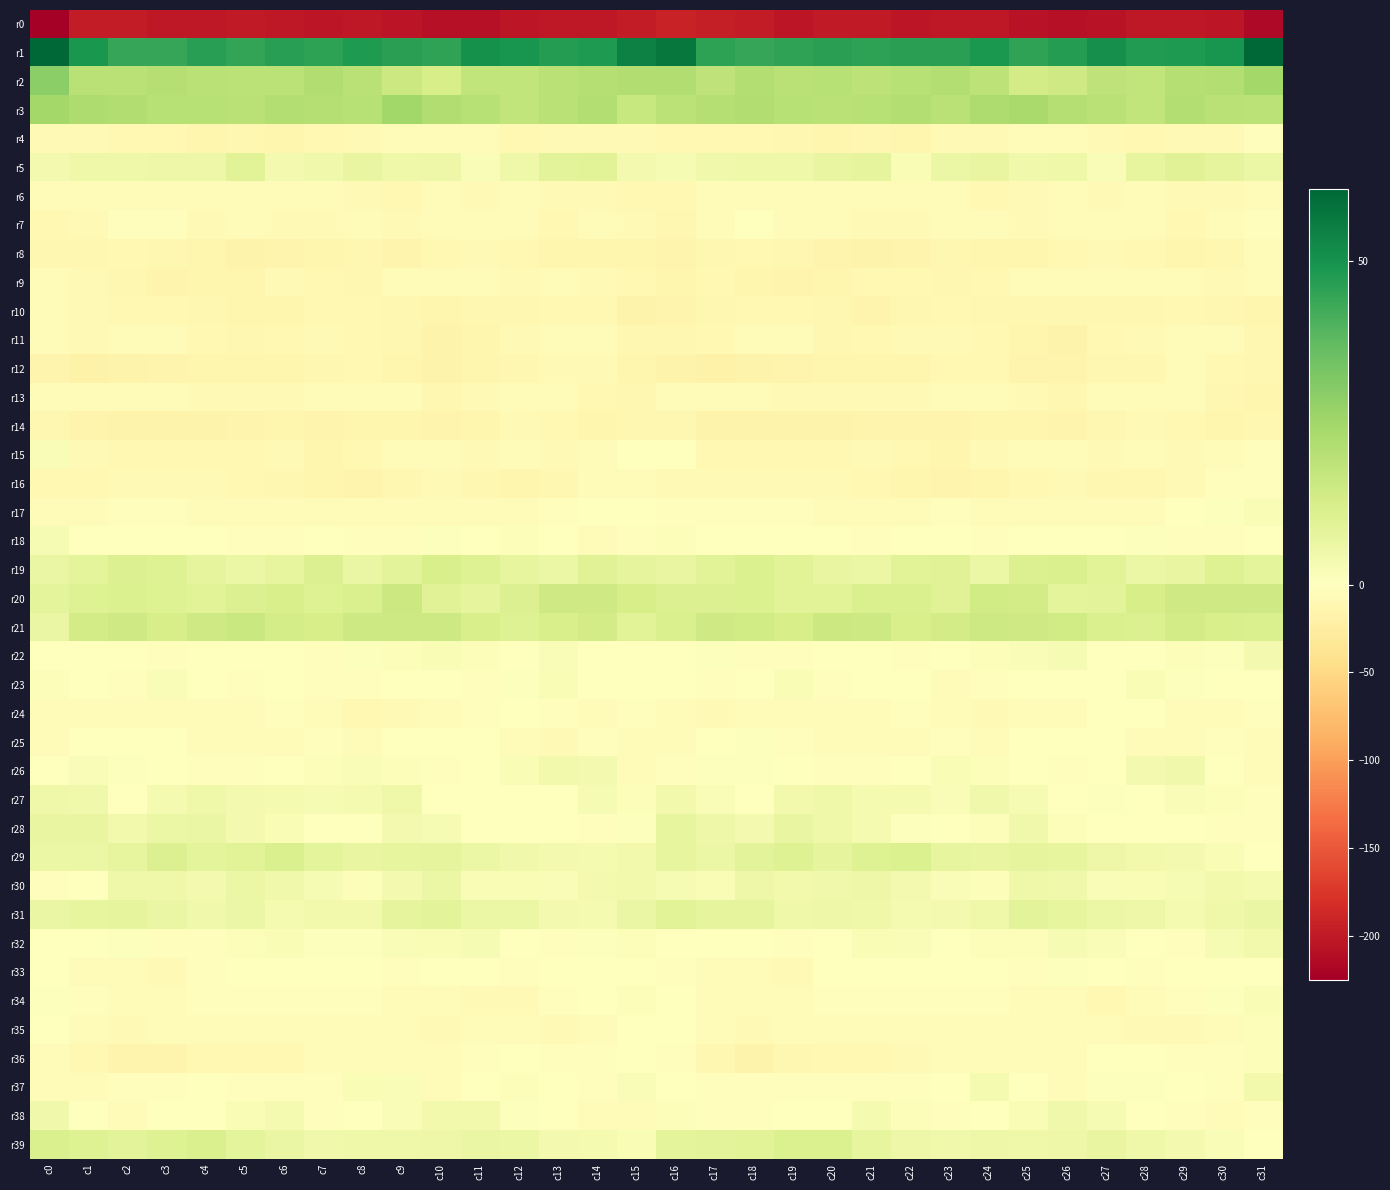

Reading left to right, list all the values displayed in this chart.

r0: c0=-225.4	c1=-197.6	c2=-197.3	c3=-201.9	c4=-201.3	c5=-199.5	c6=-200.9	c7=-203.4	c8=-201.2	c9=-205.6	c10=-208.2	c11=-208.1	c12=-203.3	c13=-201.0	c14=-202.2	c15=-197.5	c16=-192.5	c17=-196.9	c18=-198.4	c19=-202.7	c20=-200.2	c21=-199.3	c22=-202.6	c23=-202.2	c24=-202.4	c25=-206.8	c26=-208.3	c27=-207.1	c28=-201.7	c29=-200.8	c30=-202.5	c31=-215.6
r1: c0=60.9	c1=48.9	c2=44.3	c3=44.3	c4=46.3	c5=44.7	c6=46.6	c7=45.5	c8=47.9	c9=46.3	c10=45.2	c11=50.5	c12=49.4	c13=47.0	c14=48.0	c15=54.8	c16=57.2	c17=45.5	c18=44.3	c19=44.9	c20=45.9	c21=45.5	c22=46.2	c23=45.9	c24=48.3	c25=44.9	c26=47.2	c27=51.0	c28=47.6	c29=47.8	c30=49.3	c31=61.1
r2: c0=29.5	c1=19.9	c2=19.9	c3=20.8	c4=19.7	c5=19.5	c6=19.3	c7=21.7	c8=19.7	c9=15.7	c10=12.6	c11=17.8	c12=17.8	c13=19.8	c14=20.6	c15=21.8	c16=21.7	c17=18.2	c18=21.0	c19=19.9	c20=20.2	c21=19.0	c22=20.2	c23=21.0	c24=18.8	c25=13.5	c26=14.3	c27=18.5	c28=17.7	c29=20.6	c30=21.1	c31=24.4
r3: c0=24.3	c1=22.1	c2=21.8	c3=20.5	c4=20.4	c5=20.0	c6=21.3	c7=20.9	c8=20.1	c9=24.9	c10=21.6	c11=20.4	c12=18.1	c13=20.0	c14=21.1	c15=16.6	c16=19.2	c17=20.9	c18=21.8	c19=20.5	c20=20.0	c21=20.4	c22=21.4	c23=19.9	c24=22.2	c25=23.8	c26=20.9	c27=19.9	c28=17.9	c29=21.2	c30=20.0	c31=19.3
r4: c0=-8.0	c1=-8.1	c2=-10.1	c3=-10.2	c4=-12.4	c5=-11.7	c6=-13.5	c7=-10.0	c8=-7.2	c9=-6.9	c10=-3.9	c11=-6.6	c12=-9.8	c13=-7.5	c14=-8.2	c15=-8.5	c16=-9.0	c17=-9.5	c18=-10.1	c19=-10.6	c20=-12.6	c21=-12.1	c22=-13.6	c23=-7.7	c24=-7.4	c25=-6.0	c26=-4.1	c27=-8.3	c28=-9.0	c29=-7.5	c30=-7.8	c31=-3.3
r5: c0=3.5	c1=4.9	c2=5.2	c3=5.5	c4=5.4	c5=9.1	c6=3.4	c7=4.5	c8=6.7	c9=5.2	c10=5.5	c11=1.7	c12=5.2	c13=9.1	c14=9.1	c15=3.7	c16=2.4	c17=4.6	c18=5.2	c19=5.1	c20=7.0	c21=7.8	c22=2.2	c23=6.1	c24=6.7	c25=4.4	c26=5.0	c27=1.6	c28=7.4	c29=9.6	c30=7.9	c31=5.8
r6: c0=-6.7	c1=-6.5	c2=-5.8	c3=-4.3	c4=-4.1	c5=-3.7	c6=-6.7	c7=-3.6	c8=-8.2	c9=-9.4	c10=-5.4	c11=-8.3	c12=-5.4	c13=-7.8	c14=-8.7	c15=-9.7	c16=-9.7	c17=-6.7	c18=-5.4	c19=-4.1	c20=-3.5	c21=-5.4	c22=-5.7	c23=-4.4	c24=-10.1	c25=-7.1	c26=-6.9	c27=-7.1	c28=-5.9	c29=-8.7	c30=-7.8	c31=-6.6
r7: c0=-9.8	c1=-8.1	c2=-2.3	c3=-1.8	c4=-7.1	c5=-6.3	c6=-8.1	c7=-7.4	c8=-5.9	c9=-8.3	c10=-6.3	c11=-5.2	c12=-5.6	c13=-8.9	c14=-6.7	c15=-7.9	c16=-11.8	c17=-6.2	c18=-1.5	c19=-4.0	c20=-6.9	c21=-7.1	c22=-8.2	c23=-6.3	c24=-6.7	c25=-7.7	c26=-6.0	c27=-4.9	c28=-6.7	c29=-8.9	c30=-4.9	c31=-2.7
r8: c0=-11.6	c1=-11.9	c2=-9.3	c3=-11.7	c4=-13.3	c5=-16.5	c6=-14.6	c7=-13.4	c8=-11.9	c9=-14.6	c10=-10.5	c11=-7.6	c12=-9.0	c13=-13.0	c14=-13.4	c15=-13.0	c16=-15.4	c17=-11.0	c18=-10.2	c19=-11.9	c20=-14.9	c21=-16.1	c22=-14.3	c23=-12.2	c24=-12.9	c25=-13.8	c26=-9.0	c27=-7.7	c28=-10.3	c29=-13.8	c30=-11.9	c31=-6.0
r9: c0=-5.8	c1=-8.3	c2=-12.0	c3=-15.3	c4=-13.9	c5=-12.4	c6=-8.4	c7=-10.5	c8=-10.7	c9=-5.9	c10=-4.1	c11=-3.8	c12=-7.2	c13=-6.1	c14=-7.9	c15=-10.0	c16=-12.5	c17=-10.2	c18=-13.8	c19=-14.8	c20=-13.8	c21=-10.2	c22=-9.2	c23=-11.0	c24=-9.1	c25=-5.0	c26=-3.6	c27=-5.1	c28=-6.9	c29=-6.6	c30=-8.0	c31=-3.8
r10: c0=-7.0	c1=-8.6	c2=-10.5	c3=-8.8	c4=-11.0	c5=-14.0	c6=-13.0	c7=-9.8	c8=-10.3	c9=-11.6	c10=-12.6	c11=-11.9	c12=-11.7	c13=-10.0	c14=-10.2	c15=-16.9	c16=-15.5	c17=-10.7	c18=-9.8	c19=-9.3	c20=-12.1	c21=-14.2	c22=-11.7	c23=-9.9	c24=-10.8	c25=-12.2	c26=-12.0	c27=-12.0	c28=-11.2	c29=-9.4	c30=-12.0	c31=-13.4
r11: c0=-7.0	c1=-8.0	c2=-7.0	c3=-5.2	c4=-9.7	c5=-10.8	c6=-8.8	c7=-8.5	c8=-9.3	c9=-11.0	c10=-16.4	c11=-13.0	c12=-8.7	c13=-5.8	c14=-3.5	c15=-12.0	c16=-12.1	c17=-9.1	c18=-5.6	c19=-6.5	c20=-10.9	c21=-9.8	c22=-8.7	c23=-8.6	c24=-10.0	c25=-12.5	c26=-16.8	c27=-10.4	c28=-8.1	c29=-4.0	c30=-6.1	c31=-10.7
r12: c0=-15.4	c1=-17.6	c2=-17.4	c3=-15.3	c4=-13.3	c5=-12.8	c6=-13.2	c7=-10.7	c8=-9.3	c9=-13.5	c10=-16.4	c11=-12.6	c12=-11.8	c13=-7.6	c14=-7.3	c15=-13.3	c16=-16.4	c17=-18.5	c18=-16.4	c19=-14.4	c20=-12.9	c21=-13.0	c22=-12.6	c23=-9.7	c24=-10.5	c25=-15.0	c26=-15.3	c27=-11.6	c28=-11.0	c29=-6.4	c30=-10.0	c31=-12.1
r13: c0=-4.3	c1=-5.9	c2=-6.8	c3=-6.9	c4=-7.3	c5=-7.1	c6=-8.1	c7=-6.2	c8=-4.5	c9=-5.8	c10=-10.8	c11=-8.2	c12=-6.9	c13=-4.1	c14=-9.5	c15=-10.8	c16=-6.4	c17=-6.6	c18=-6.6	c19=-7.3	c20=-7.0	c21=-7.6	c22=-7.8	c23=-5.5	c24=-4.5	c25=-7.7	c26=-11.1	c27=-6.9	c28=-6.1	c29=-5.1	c30=-11.9	c31=-12.4
r14: c0=-11.9	c1=-14.7	c2=-17.3	c3=-15.9	c4=-17.1	c5=-15.1	c6=-14.0	c7=-15.4	c8=-13.5	c9=-13.0	c10=-14.6	c11=-12.8	c12=-8.2	c13=-8.8	c14=-13.3	c15=-12.1	c16=-11.6	c17=-16.5	c18=-16.5	c19=-16.6	c20=-16.5	c21=-14.5	c22=-14.1	c23=-15.7	c24=-12.6	c25=-13.7	c26=-14.8	c27=-10.8	c28=-8.0	c29=-10.3	c30=-13.8	c31=-10.9
r15: c0=1.7	c1=-8.1	c2=-10.1	c3=-9.7	c4=-9.2	c5=-9.1	c6=-8.7	c7=-13.1	c8=-9.2	c9=-6.1	c10=-6.3	c11=-8.3	c12=-6.3	c13=-8.3	c14=-5.9	c15=-1.6	c16=-1.7	c17=-10.3	c18=-9.4	c19=-9.6	c20=-9.3	c21=-8.7	c22=-10.1	c23=-12.9	c24=-7.2	c25=-6.3	c26=-6.8	c27=-8.0	c28=-6.7	c29=-8.0	c30=-4.8	c31=-2.3
r16: c0=-9.5	c1=-9.4	c2=-7.3	c3=-8.7	c4=-8.0	c5=-9.2	c6=-11.7	c7=-14.1	c8=-14.3	c9=-11.2	c10=-7.3	c11=-11.2	c12=-12.4	c13=-10.9	c14=-4.7	c15=-4.0	c16=-8.0	c17=-8.3	c18=-7.7	c19=-8.6	c20=-7.9	c21=-10.3	c22=-12.7	c23=-14.6	c24=-13.5	c25=-9.2	c26=-8.3	c27=-12.2	c28=-12.2	c29=-8.7	c30=-3.2	c31=-3.2
r17: c0=-6.3	c1=-4.1	c2=-1.9	c3=-2.0	c4=-4.8	c5=-6.0	c6=-6.8	c7=-3.6	c8=-3.6	c9=-6.7	c10=-6.4	c11=-5.8	c12=-5.2	c13=-2.1	c14=0.0	c15=-0.7	c16=-3.4	c17=-3.0	c18=-1.9	c19=-2.5	c20=-5.7	c21=-6.2	c22=-6.1	c23=-3.0	c24=-4.7	c25=-7.0	c26=-6.0	c27=-5.8	c28=-4.2	c29=-0.8	c30=0.6	c31=2.4
r18: c0=2.6	c1=-0.3	c2=-1.0	c3=-0.8	c4=-1.6	c5=-2.1	c6=-2.9	c7=0.2	c8=-2.5	c9=-3.0	c10=0.7	c11=-0.7	c12=1.0	c13=-1.5	c14=-3.8	c15=-2.1	c16=1.3	c17=-1.3	c18=-0.7	c19=-1.0	c20=-1.7	c21=-2.7	c22=-1.7	c23=-0.2	c24=-3.5	c25=-1.0	c26=0.3	c27=-0.1	c28=0.6	c29=-2.9	c30=-2.9	c31=-1.2
r19: c0=6.5	c1=8.2	c2=10.8	c3=10.3	c4=7.7	c5=5.9	c6=7.4	c7=10.8	c8=6.3	c9=8.9	c10=12.0	c11=10.4	c12=7.3	c13=5.9	c14=9.6	c15=7.8	c16=6.8	c17=9.2	c18=11.0	c19=9.3	c20=6.9	c21=5.8	c22=9.3	c23=9.7	c24=5.9	c25=10.9	c26=11.6	c27=9.5	c28=6.1	c29=6.9	c30=10.3	c31=8.3
r20: c0=8.2	c1=10.3	c2=11.2	c3=10.3	c4=9.1	c5=10.6	c6=12.4	c7=10.1	c8=11.6	c9=15.4	c10=9.8	c11=8.0	c12=10.9	c13=14.3	c14=14.7	c15=12.7	c16=10.6	c17=10.8	c18=11.3	c19=9.4	c20=9.3	c21=11.7	c22=11.7	c23=10.0	c24=13.9	c25=13.5	c26=8.4	c27=8.6	c28=12.7	c29=14.4	c30=14.7	c31=14.5
r21: c0=6.7	c1=13.6	c2=14.3	c3=12.8	c4=14.3	c5=15.8	c6=12.9	c7=12.6	c8=15.0	c9=14.9	c10=14.8	c11=12.4	c12=10.5	c13=12.2	c14=13.6	c15=9.1	c16=11.7	c17=14.5	c18=14.2	c19=12.4	c20=15.5	c21=15.1	c22=11.9	c23=13.8	c24=15.2	c25=14.7	c26=14.1	c27=11.5	c28=10.8	c29=13.5	c30=12.1	c31=11.7
r22: c0=-1.1	c1=0.5	c2=-0.9	c3=-2.3	c4=-1.5	c5=-0.7	c6=-1.3	c7=-2.4	c8=0.6	c9=1.4	c10=2.2	c11=1.2	c12=-0.4	c13=1.5	c14=0.1	c15=-0.3	c16=-1.2	c17=0.5	c18=-2.0	c19=-1.8	c20=-1.5	c21=-0.4	c22=-2.1	c23=-1.5	c24=1.1	c25=1.6	c26=2.5	c27=0.1	c28=0.4	c29=1.0	c30=0.8	c31=3.8
r23: c0=1.2	c1=-0.8	c2=-2.0	c3=1.7	c4=-0.4	c5=-2.4	c6=-0.3	c7=-3.2	c8=-2.6	c9=-0.9	c10=-0.3	c11=-2.0	c12=0.9	c13=2.2	c14=-0.9	c15=-0.8	c16=-1.0	c17=-2.1	c18=-0.9	c19=2.1	c20=-2.3	c21=-1.0	c22=-1.1	c23=-3.7	c24=-2.0	c25=-0.0	c26=-1.3	c27=-1.2	c28=2.1	c29=0.9	c30=-0.6	c31=-0.2
r24: c0=-5.0	c1=-6.7	c2=-6.5	c3=-4.2	c4=-3.9	c5=-4.3	c6=-3.1	c7=-4.4	c8=-9.2	c9=-7.0	c10=-6.7	c11=-1.8	c12=-0.7	c13=-3.3	c14=-4.8	c15=-3.1	c16=-5.1	c17=-8.0	c18=-5.1	c19=-3.9	c20=-4.2	c21=-4.0	c22=-2.6	c23=-6.8	c24=-8.7	c25=-6.7	c26=-5.2	c27=-0.9	c28=-1.1	c29=-4.5	c30=-4.2	c31=-2.6
r25: c0=-4.7	c1=-0.8	c2=-0.2	c3=-0.4	c4=-3.8	c5=-5.7	c6=-5.2	c7=-3.4	c8=-4.3	c9=-1.5	c10=-0.6	c11=-0.3	c12=-4.4	c13=-7.1	c14=-2.0	c15=-3.5	c16=-3.9	c17=-1.5	c18=0.6	c19=-1.9	c20=-4.6	c21=-5.8	c22=-4.8	c23=-3.2	c24=-4.1	c25=-0.6	c26=-0.2	c27=-1.4	c28=-5.9	c29=-5.6	c30=-2.5	c31=-4.2
r26: c0=-1.4	c1=1.6	c2=0.6	c3=0.2	c4=-2.7	c5=-2.6	c6=-1.5	c7=1.4	c8=1.8	c9=1.0	c10=-2.4	c11=-1.5	c12=2.2	c13=4.3	c14=3.4	c15=-3.9	c16=-3.1	c17=0.6	c18=0.6	c19=-1.3	c20=-2.7	c21=-2.2	c22=-0.7	c23=2.1	c24=1.4	c25=0.0	c26=-2.7	c27=-0.3	c28=3.5	c29=4.5	c30=0.4	c31=-6.5
r27: c0=5.1	c1=4.3	c2=-0.3	c3=3.1	c4=5.0	c5=3.5	c6=3.2	c7=2.6	c8=2.9	c9=5.0	c10=-1.4	c11=0.1	c12=0.1	c13=0.2	c14=2.5	c15=1.0	c16=3.9	c17=1.5	c18=0.3	c19=4.2	c20=4.8	c21=3.0	c22=3.3	c23=1.8	c24=4.4	c25=2.8	c26=-1.5	c27=0.7	c28=-0.5	c29=1.5	c30=1.3	c31=-2.2
r28: c0=6.8	c1=6.9	c2=3.8	c3=5.8	c4=6.6	c5=3.7	c6=2.0	c7=-0.4	c8=0.1	c9=3.8	c10=2.7	c11=-0.3	c12=-0.1	c13=-0.6	c14=-2.6	c15=0.8	c16=7.5	c17=5.3	c18=3.7	c19=7.1	c20=5.2	c21=3.3	c22=0.9	c23=-0.7	c24=1.3	c25=4.3	c26=1.3	c27=-0.5	c28=-0.2	c29=-1.3	c30=-3.1	c31=-3.3
r29: c0=6.0	c1=6.1	c2=7.4	c3=10.7	c4=8.3	c5=9.2	c6=11.6	c7=8.4	c8=6.9	c9=7.5	c10=7.8	c11=6.1	c12=4.6	c13=3.6	c14=3.0	c15=4.1	c16=7.6	c17=5.9	c18=8.6	c19=10.4	c20=7.9	c21=10.4	c22=11.0	c23=7.4	c24=7.0	c25=7.9	c26=7.4	c27=5.6	c28=3.9	c29=3.6	c30=2.3	c31=-0.6
r30: c0=-1.9	c1=0.5	c2=5.0	c3=4.8	c4=3.6	c5=5.8	c6=4.4	c7=2.5	c8=1.0	c9=3.4	c10=5.8	c11=2.3	c12=2.3	c13=1.9	c14=3.4	c15=4.3	c16=2.6	c17=2.2	c18=5.6	c19=4.1	c20=4.4	c21=5.6	c22=3.8	c23=1.6	c24=1.4	c25=5.0	c26=4.5	c27=1.9	c28=2.2	c29=2.4	c30=3.9	c31=2.9
r31: c0=6.4	c1=7.5	c2=7.9	c3=6.2	c4=4.7	c5=5.8	c6=3.0	c7=4.0	c8=3.8	c9=8.0	c10=8.6	c11=6.0	c12=5.9	c13=3.5	c14=3.1	c15=6.2	c16=9.1	c17=7.7	c18=7.7	c19=5.0	c20=5.3	c21=4.8	c22=3.3	c23=3.7	c24=5.2	c25=8.7	c26=7.2	c27=6.0	c28=5.3	c29=2.9	c30=4.9	c31=6.3
r32: c0=-1.6	c1=-0.5	c2=0.5	c3=-2.1	c4=-2.3	c5=1.0	c6=2.3	c7=0.6	c8=0.8	c9=1.6	c10=1.9	c11=2.5	c12=0.2	c13=-2.5	c14=0.5	c15=1.4	c16=-0.1	c17=0.1	c18=-0.0	c19=-3.2	c20=-1.2	c21=1.9	c22=1.9	c23=0.2	c24=1.1	c25=1.2	c26=2.6	c27=1.6	c28=-0.7	c29=-2.1	c30=2.9	c31=3.9
r33: c0=-1.0	c1=-3.8	c2=-3.8	c3=-7.9	c4=-2.7	c5=0.1	c6=-0.1	c7=-1.2	c8=-0.9	c9=-2.9	c10=-0.1	c11=-0.0	c12=-2.3	c13=-0.8	c14=0.4	c15=-1.6	c16=-2.1	c17=-3.9	c18=-4.9	c19=-7.5	c20=-0.6	c21=0.0	c22=-0.7	c23=-0.9	c24=-1.4	c25=-2.6	c26=0.9	c27=-1.5	c28=-1.8	c29=-0.0	c30=0.1	c31=-0.3
r34: c0=0.6	c1=-3.4	c2=-4.9	c3=-5.5	c4=-2.9	c5=-2.5	c6=-3.0	c7=-3.1	c8=-2.1	c9=-3.8	c10=-5.3	c11=-8.6	c12=-7.5	c13=-3.3	c14=-0.7	c15=1.2	c16=-0.3	c17=-4.3	c18=-5.3	c19=-4.8	c20=-2.4	c21=-2.5	c22=-3.4	c23=-2.2	c24=-2.9	c25=-4.1	c26=-6.2	c27=-9.1	c28=-5.6	c29=-2.5	c30=0.6	c31=2.0
r35: c0=-1.1	c1=-5.1	c2=-8.1	c3=-6.2	c4=-4.5	c5=-6.1	c6=-5.0	c7=-6.9	c8=-5.9	c9=-5.5	c10=-7.4	c11=-5.8	c12=-6.2	c13=-8.3	c14=-5.7	c15=-1.4	c16=-0.9	c17=-6.7	c18=-7.8	c19=-5.1	c20=-5.1	c21=-5.5	c22=-5.7	c23=-6.7	c24=-5.6	c25=-6.3	c26=-6.6	c27=-5.8	c28=-7.1	c29=-7.8	c30=-4.0	c31=1.4
r36: c0=-4.6	c1=-9.0	c2=-15.5	c3=-14.1	c4=-9.5	c5=-10.4	c6=-9.9	c7=-5.9	c8=-4.9	c9=-4.2	c10=-6.2	c11=-2.8	c12=-0.6	c13=-1.8	c14=-2.6	c15=-0.8	c16=-3.3	c17=-11.7	c18=-16.0	c19=-11.8	c20=-9.4	c21=-10.5	c22=-8.4	c23=-5.3	c24=-4.7	c25=-4.9	c26=-5.1	c27=-1.7	c28=-0.9	c29=-2.2	c30=-1.9	c31=1.1
r37: c0=-3.7	c1=-3.7	c2=-2.7	c3=-2.9	c4=-1.6	c5=-3.1	c6=-2.9	c7=-2.8	c8=2.2	c9=1.5	c10=-4.9	c11=-1.0	c12=1.3	c13=-0.3	c14=-3.4	c15=1.6	c16=-1.6	c17=-3.1	c18=-2.7	c19=-2.3	c20=-2.1	c21=-3.0	c22=-3.4	c23=-0.8	c24=3.1	c25=-1.5	c26=-4.4	c27=0.8	c28=0.7	c29=-1.6	c30=-2.0	c31=3.9
r38: c0=4.6	c1=0.1	c2=-3.5	c3=-0.5	c4=0.1	c5=2.0	c6=2.9	c7=-1.8	c8=-1.7	c9=1.7	c10=3.9	c11=4.2	c12=0.9	c13=-1.1	c14=-6.0	c15=-4.3	c16=1.2	c17=-2.5	c18=-2.5	c19=-0.0	c20=0.4	c21=3.1	c22=1.4	c23=-2.4	c24=-0.2	c25=2.1	c26=4.7	c27=2.8	c28=-0.0	c29=-2.5	c30=-6.7	c31=-2.3
r39: c0=11.5	c1=10.1	c2=8.6	c3=10.2	c4=11.9	c5=8.5	c6=6.3	c7=4.5	c8=5.2	c9=5.1	c10=5.4	c11=6.2	c12=6.1	c13=3.6	c14=2.9	c15=2.0	c16=8.3	c17=8.7	c18=9.2	c19=11.1	c20=11.0	c21=7.3	c22=5.6	c23=4.5	c24=5.5	c25=5.0	c26=5.6	c27=6.9	c28=4.8	c29=3.6	c30=1.8	c31=0.1